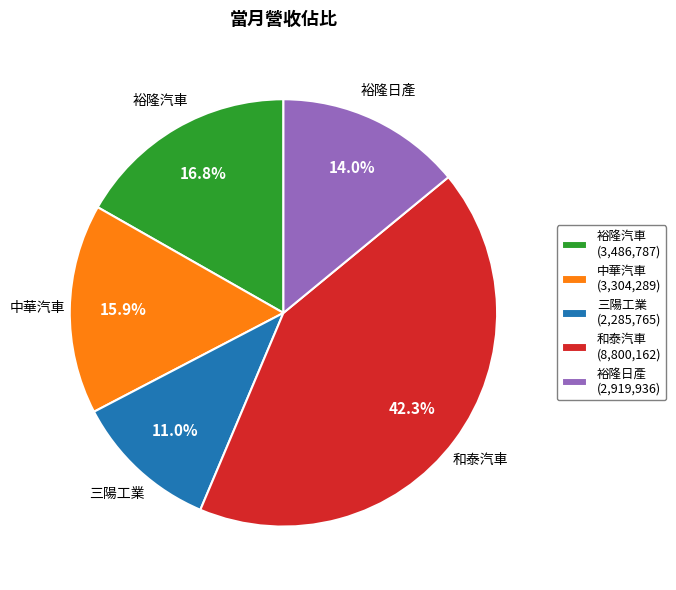

Is the sum of 裕隆日產 and 中華汽車 greater than half?

No